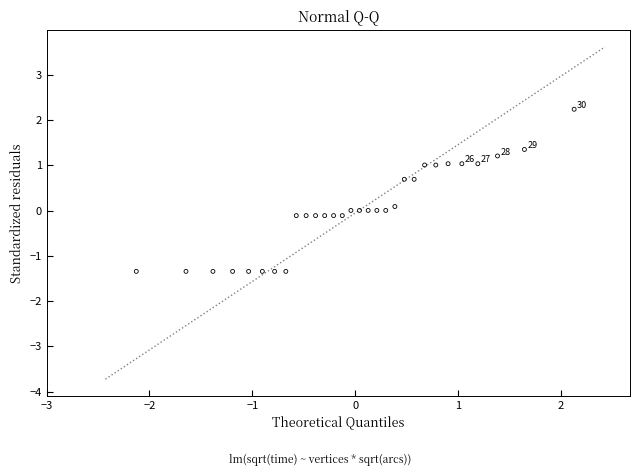

What is the range of Y values (max minus min)?

3.6